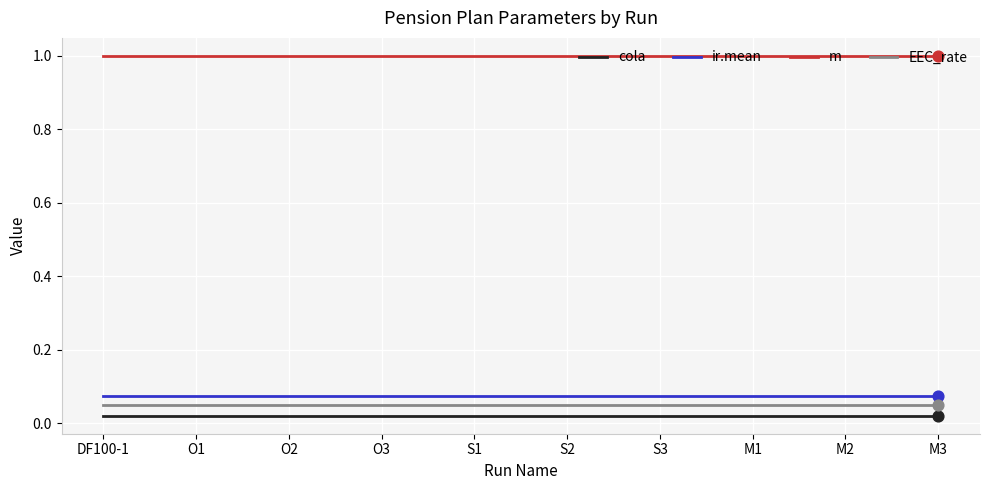

What are all the series names shown in the legend?

cola, ir.mean, m, EEC_rate